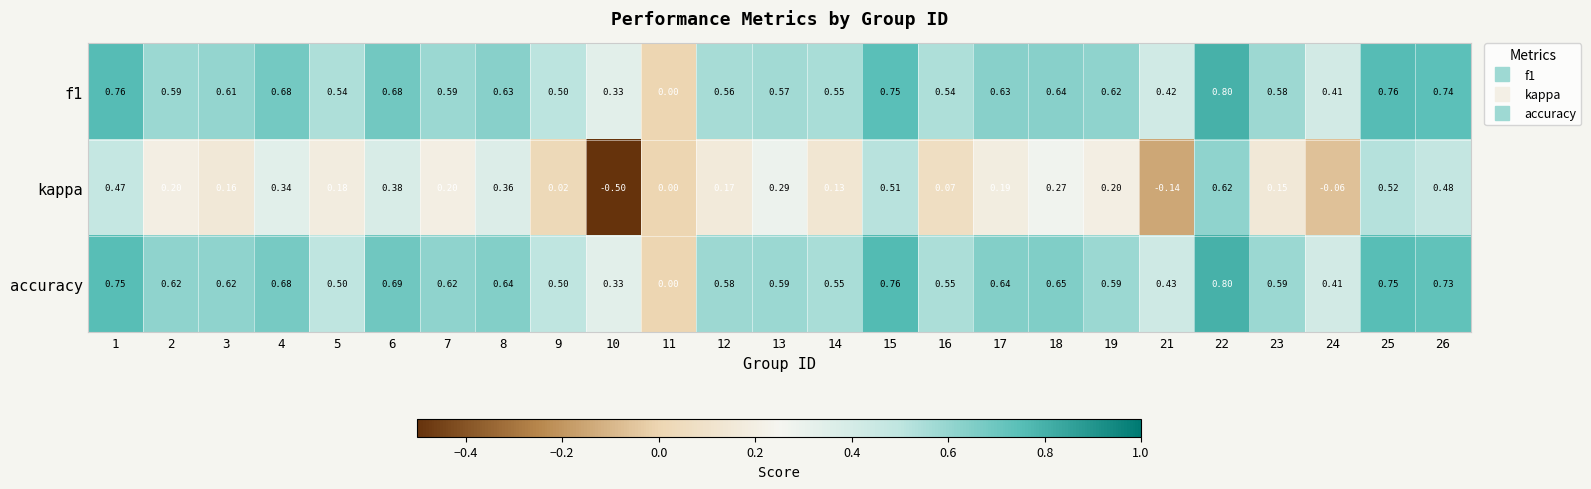

Which series has the largest total across all categories?

accuracy